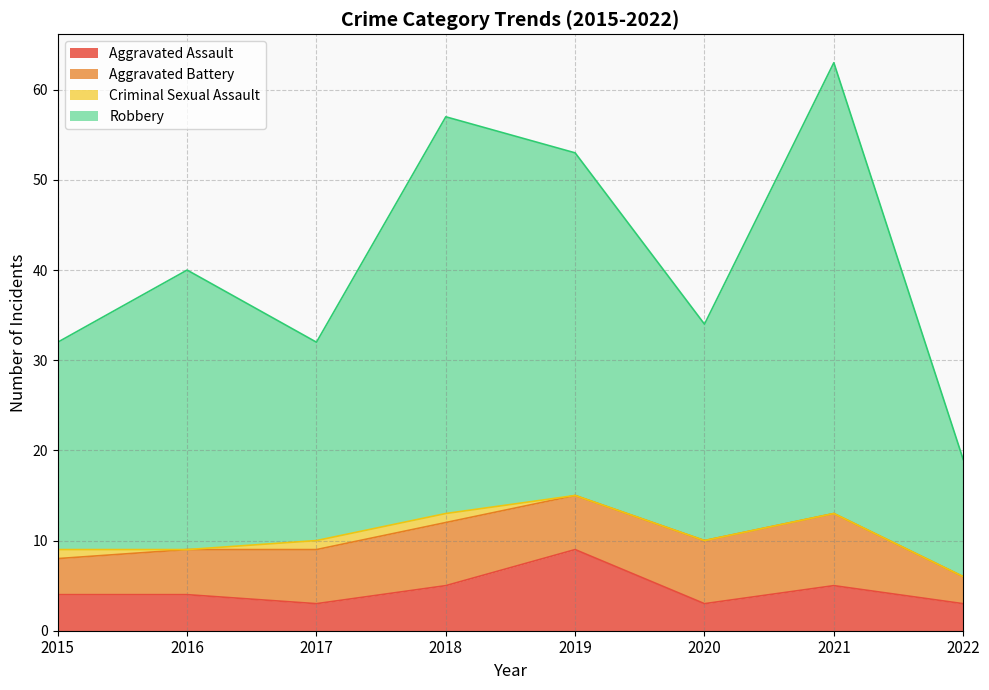

True or false: Robbery and Aggravated Assault intersect in this chart.

False